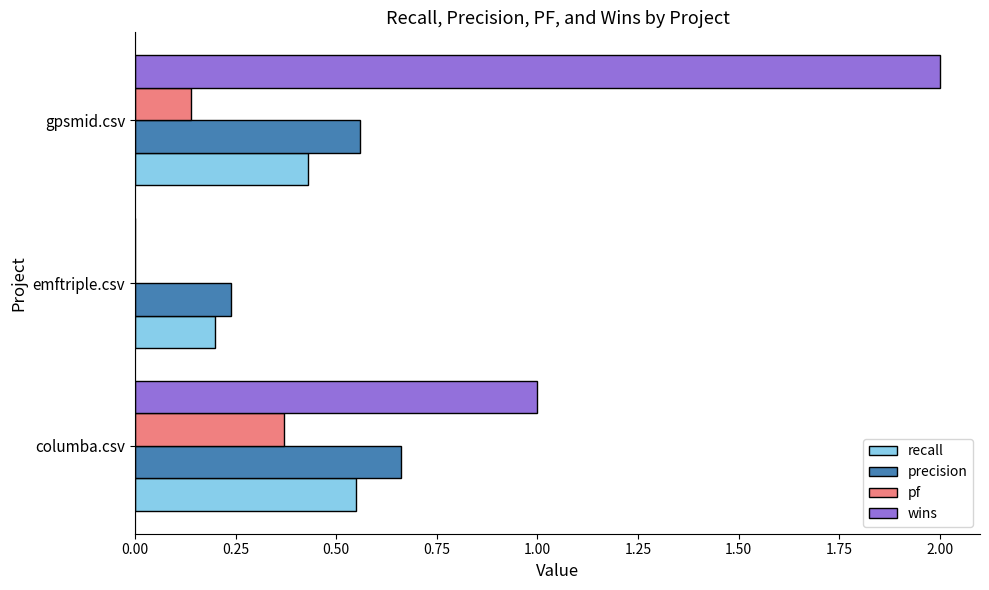

What is the sum of all recall values?

1.2